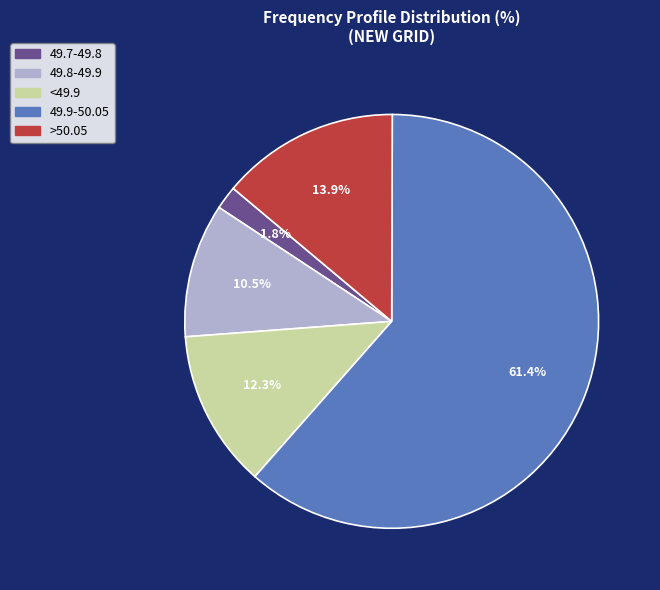

What percentage is NOT represented by 49.7-49.8?

98.2%